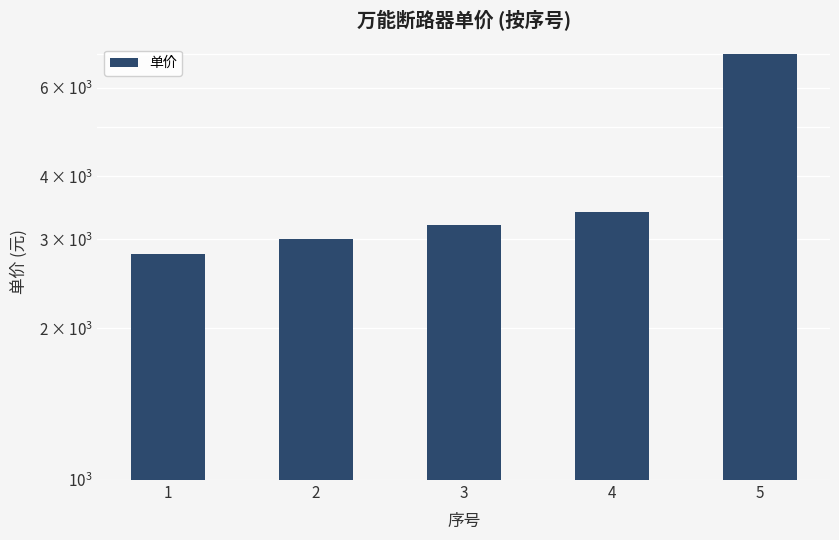

How many bars are there in total?

5